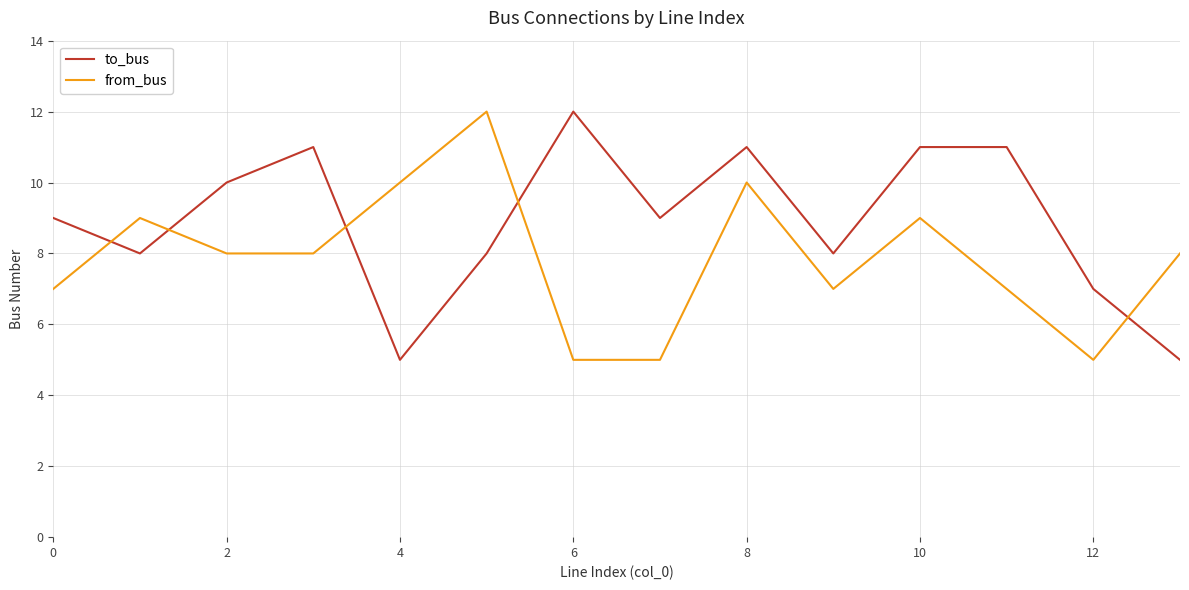

In from_bus, how many points are higher than both neighbors (excluding endpoints)?

4